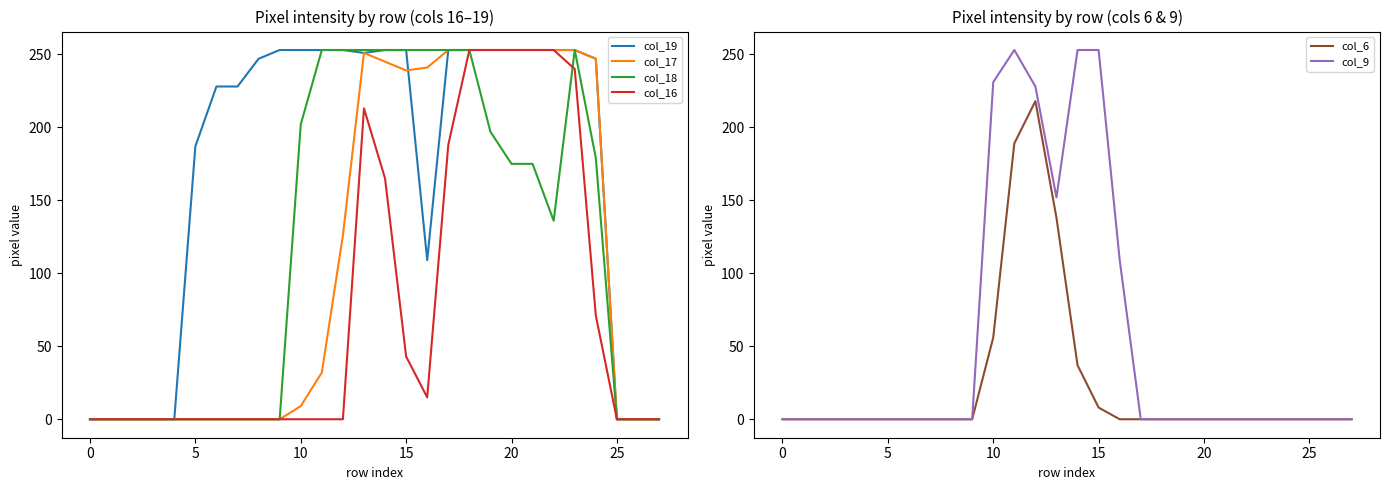

Rank the series at 23 from highest to lowest value.

col_19, col_17, col_18, col_16, col_6, col_9